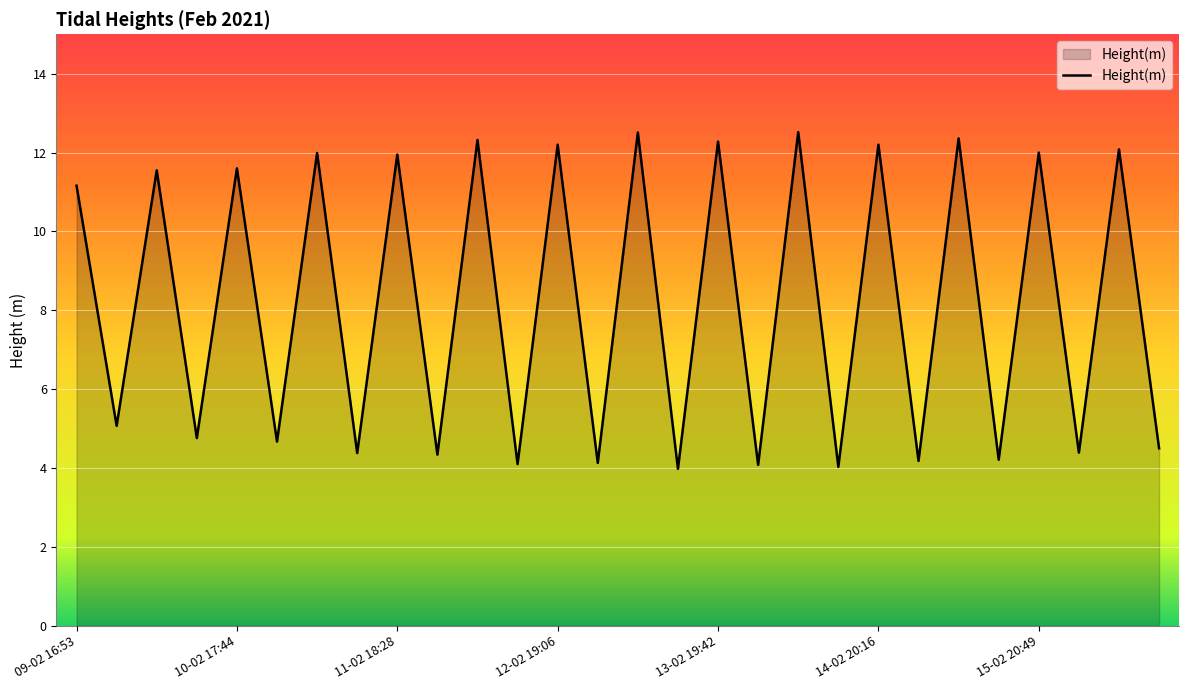

What is the greatest value displayed?

12.5